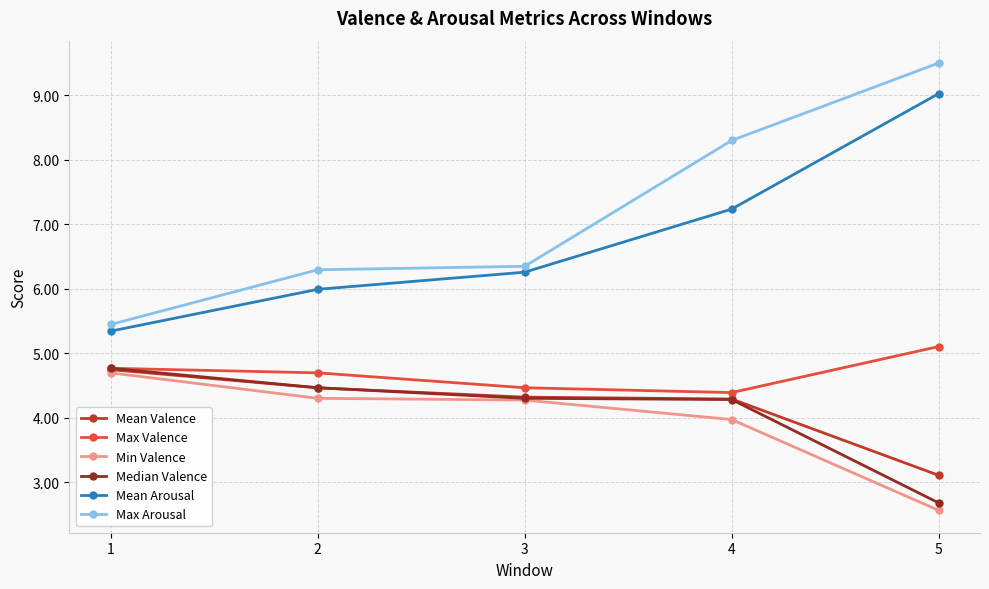

Which series has the largest total across all categories?

Max Arousal